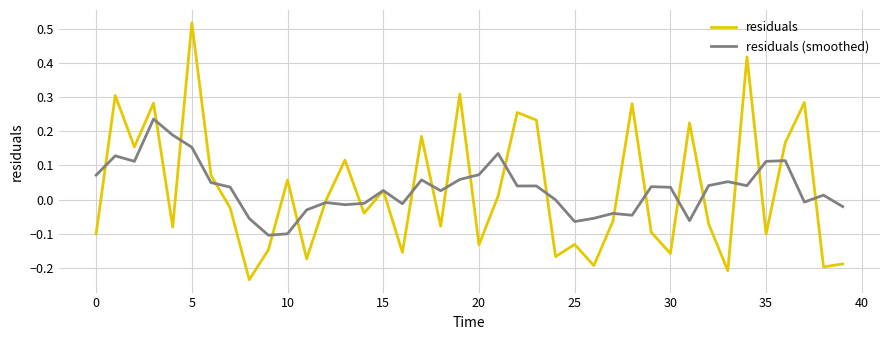

Rank the series by their maximum value, from highest to lowest.

residuals, residuals (smoothed)